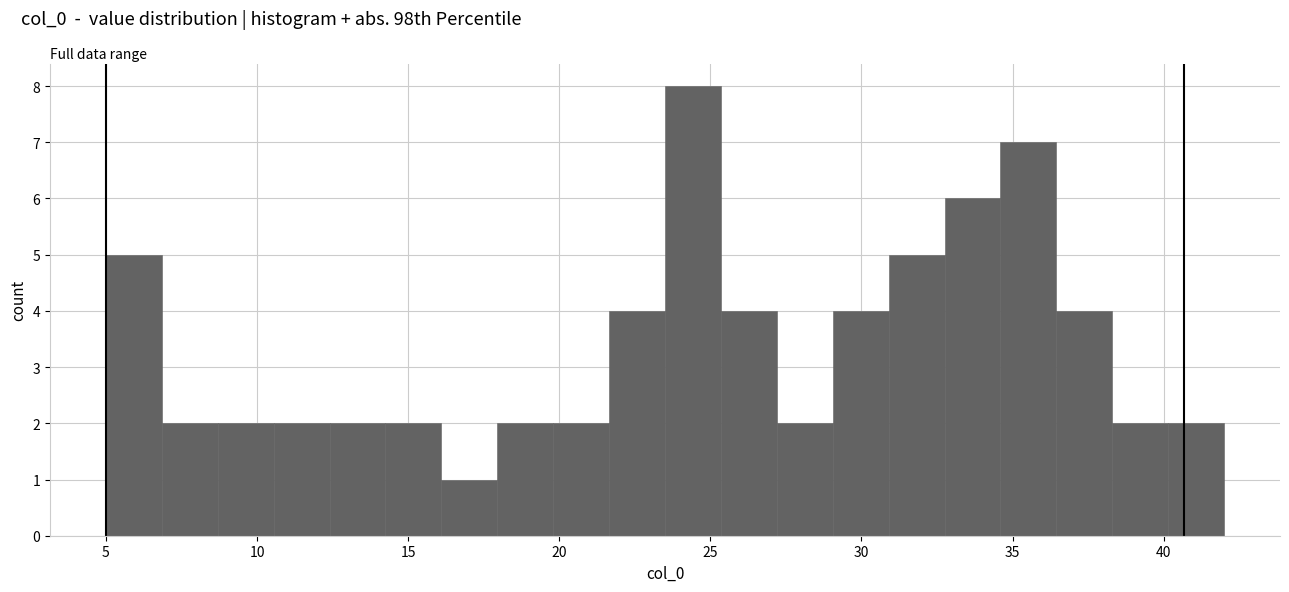

Around what value on the x-axis is the tallest bar? Give the approximate position of its centre, as read against the axis.

24.5